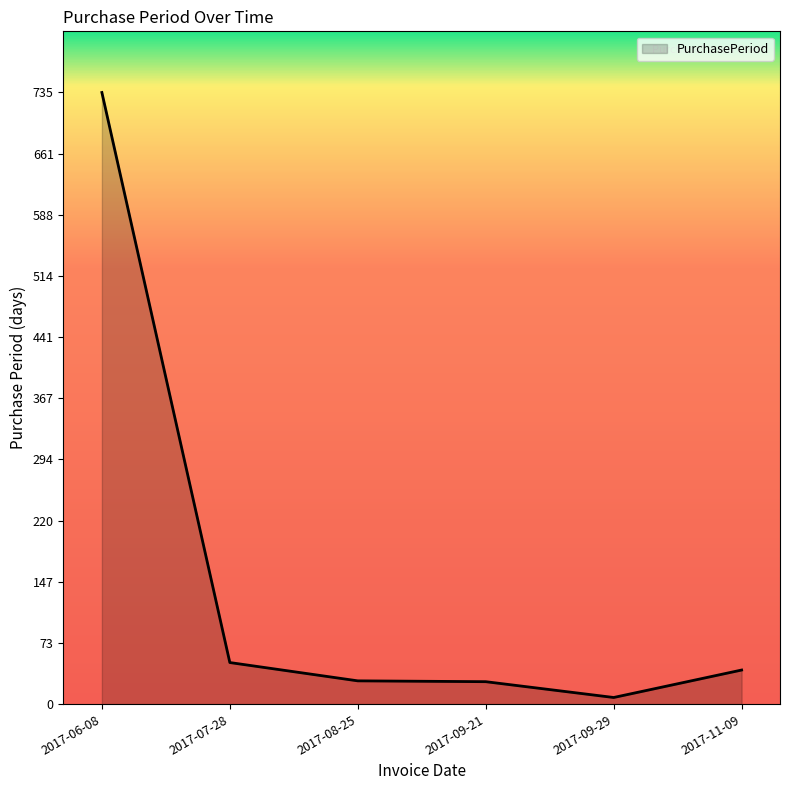

What is the maximum value shown in the chart?

735